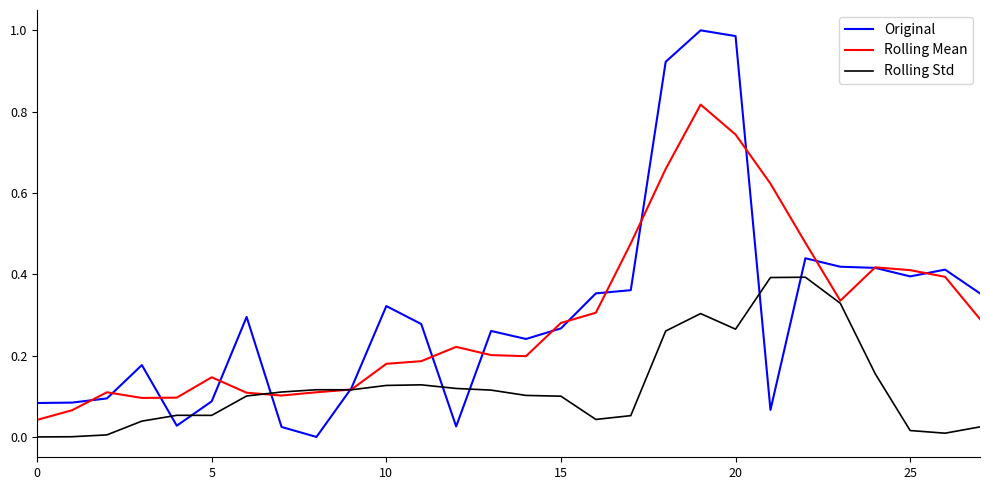

Which series has the widest spread of values?

Original